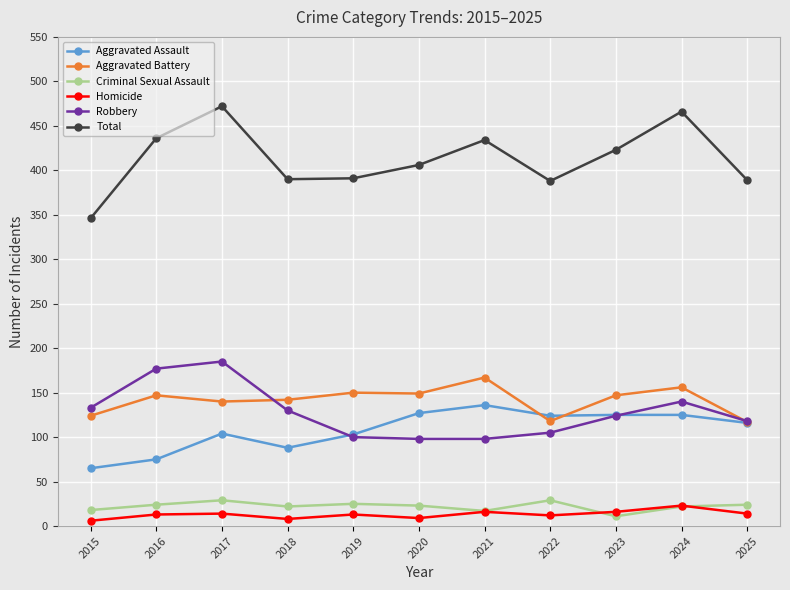

At which label does Aggravated Assault first exceed 116?

2020